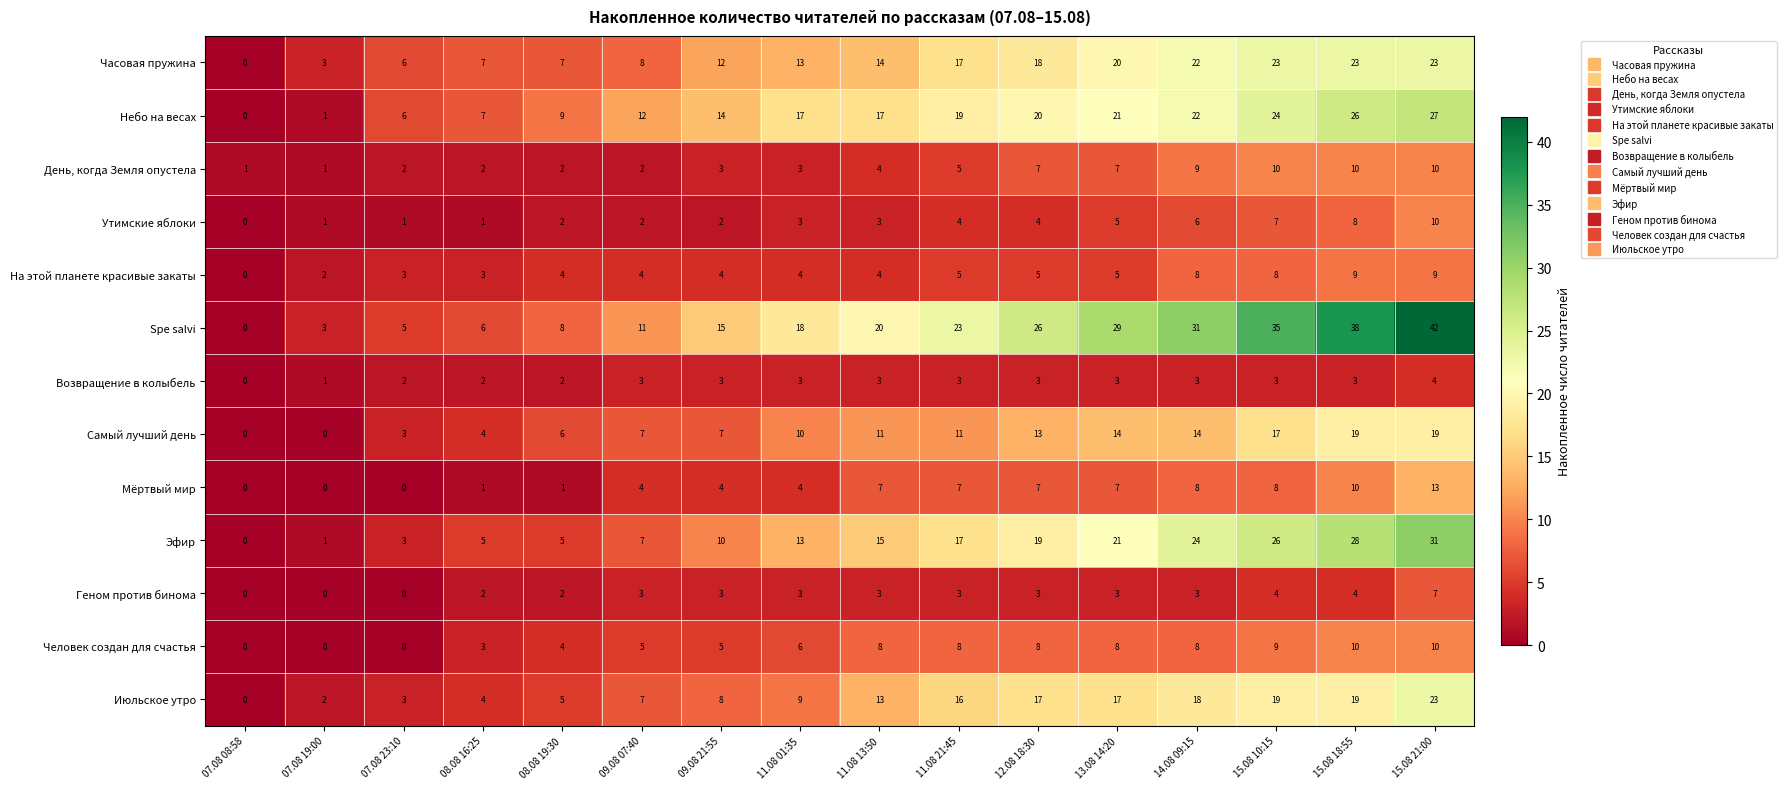

True or false: Возвращение в колыбель has a value of 2 at 07.08 19:00.

False